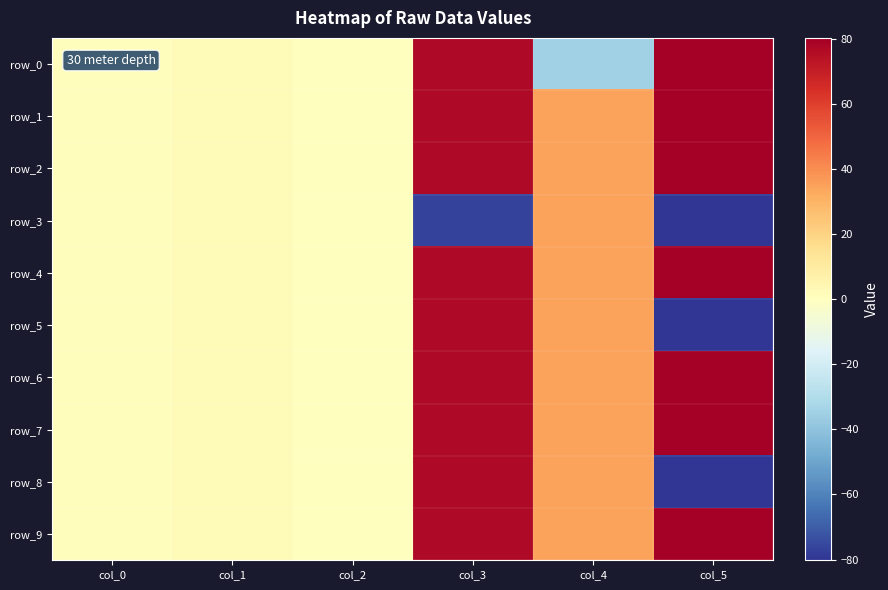

What is the difference between the maximum and second lowest values in the row_5 series?

76.5